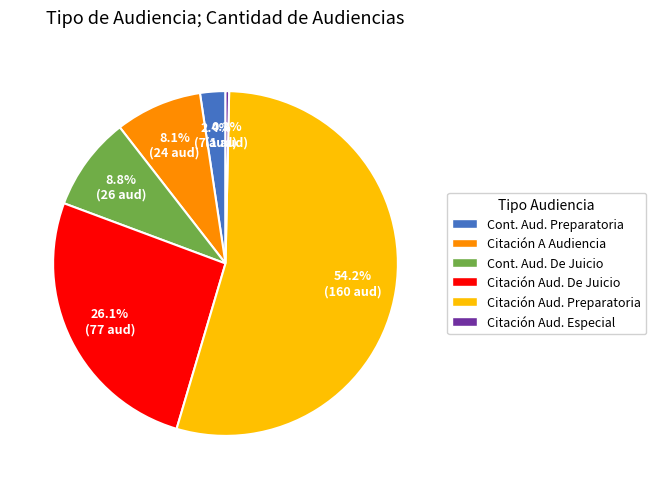

Is there a majority slice in this chart?

Yes